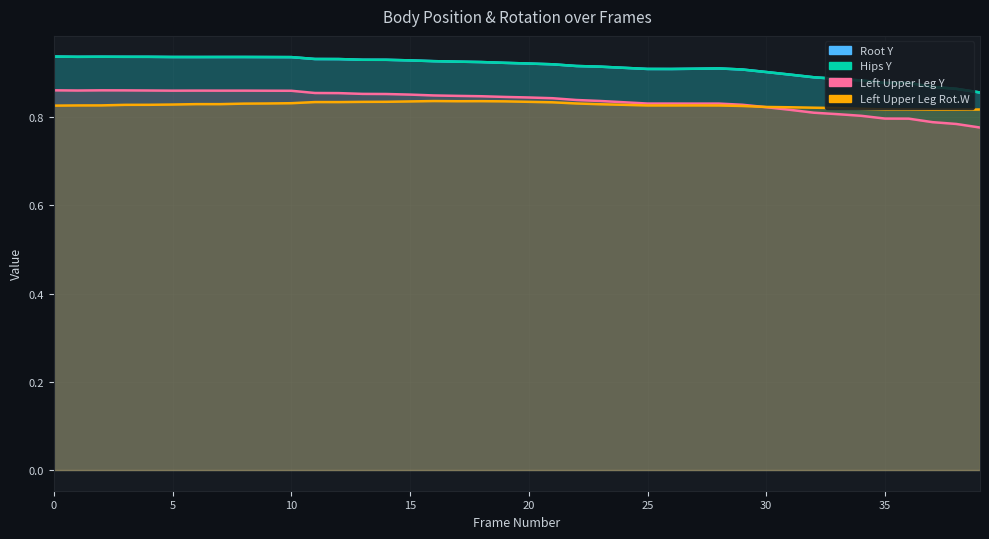

True or false: left_upper_leg.rotation.w has more than 1 interior local peaks.

True